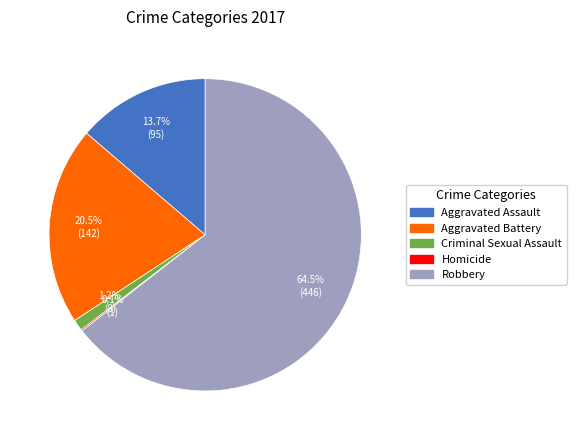

Between Aggravated Battery and Criminal Sexual Assault, which is larger?

Aggravated Battery